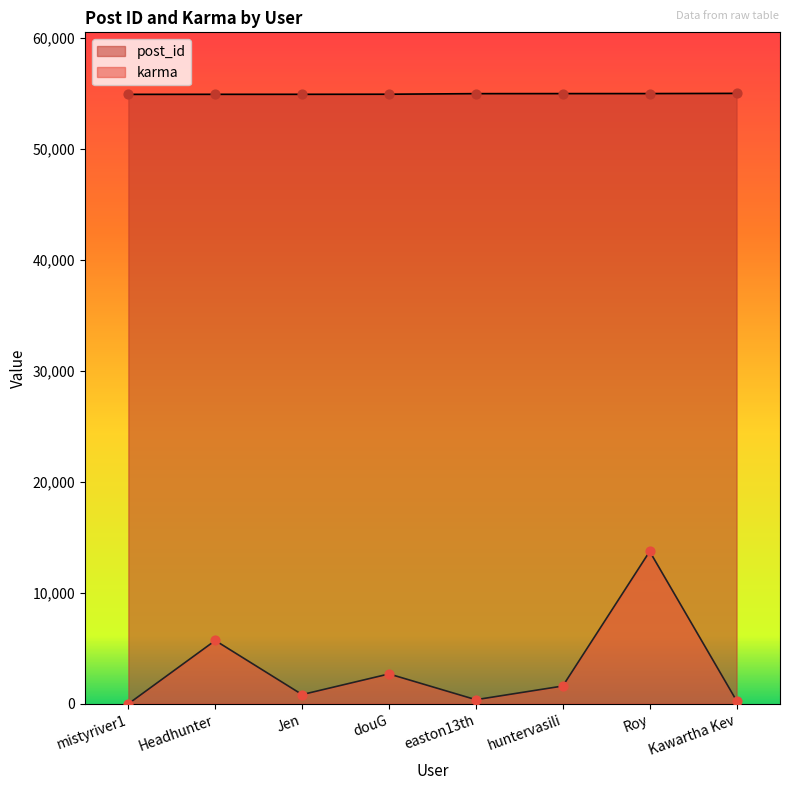

What are all the series names shown in the legend?

post_id, karma